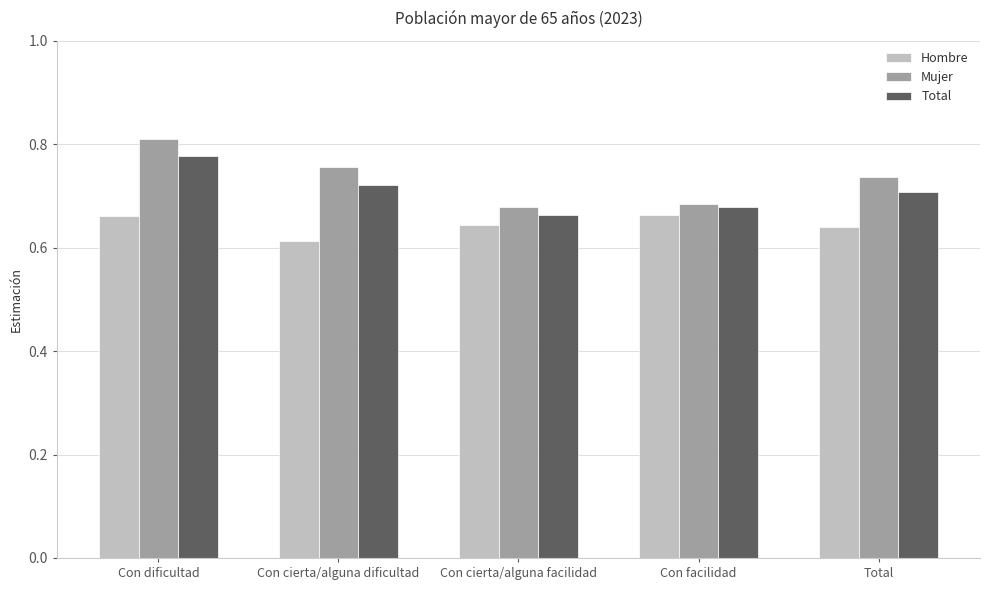

Count the Mujer values in the range 0 to 1.

5